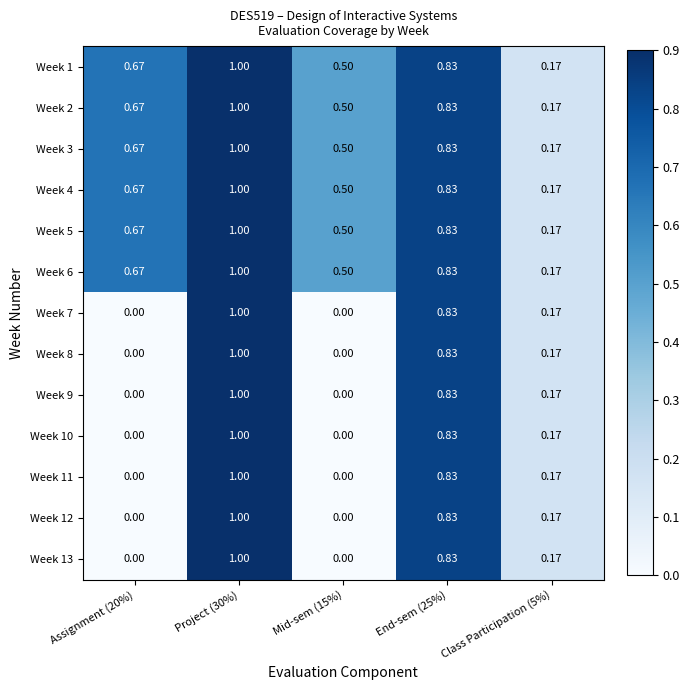

How many series are shown in this chart?

13